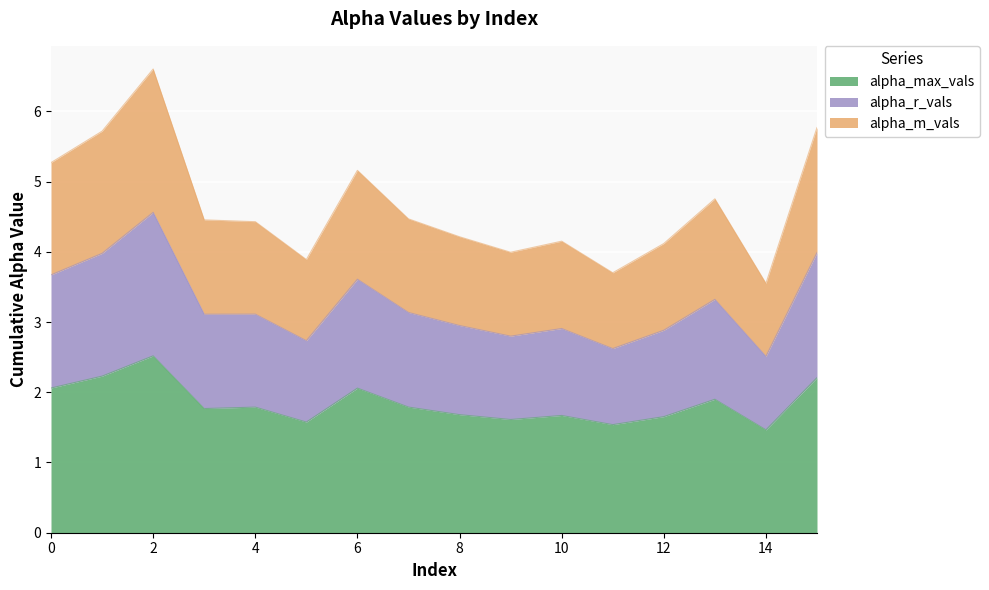

True or false: alpha_r_vals has a value of 4.6 at 2.

False